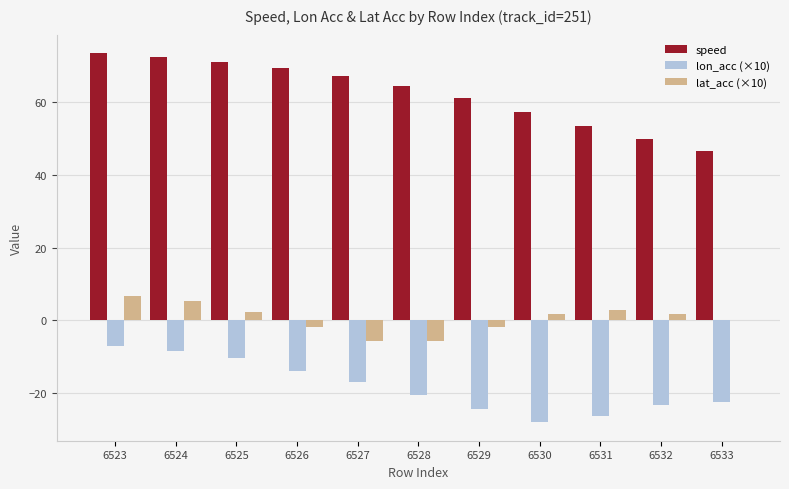

Is the value of lon_acc (×10) at 6530 greater than the value of lat_acc (×10) at 6533?

No